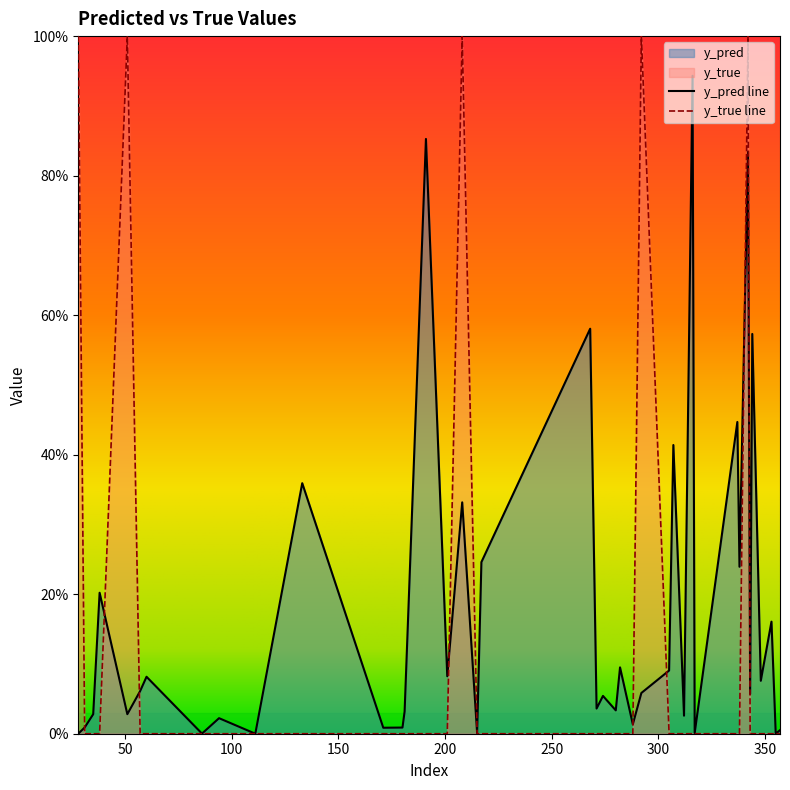

Is it true that y_true equals 0.0 at 171?

True